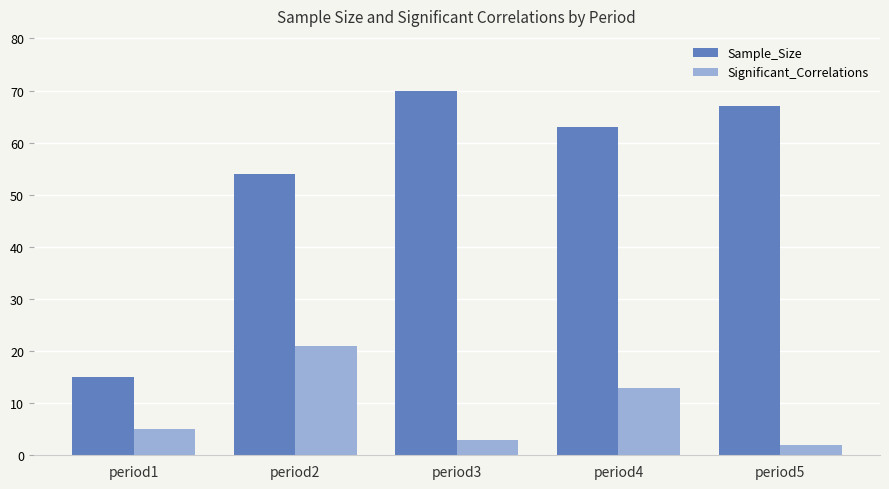

What is the sum of all Sample_Size values?

269